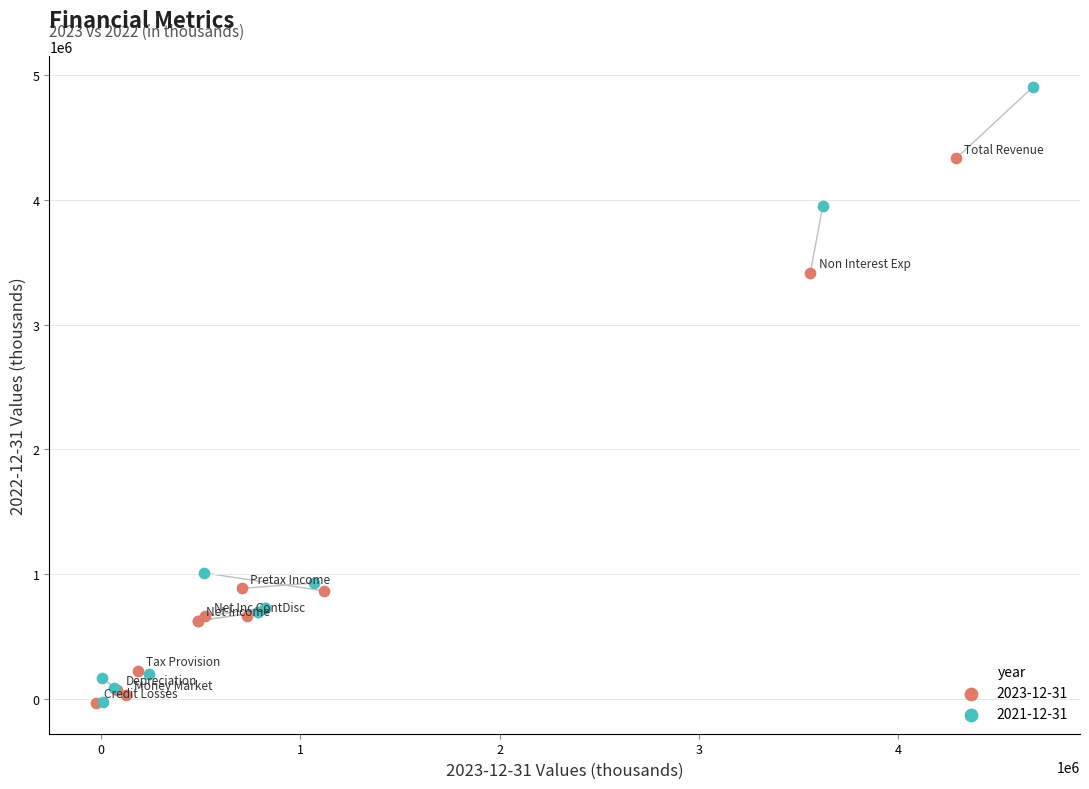

Which series reaches the maximum Y coordinate?

2021-12-31